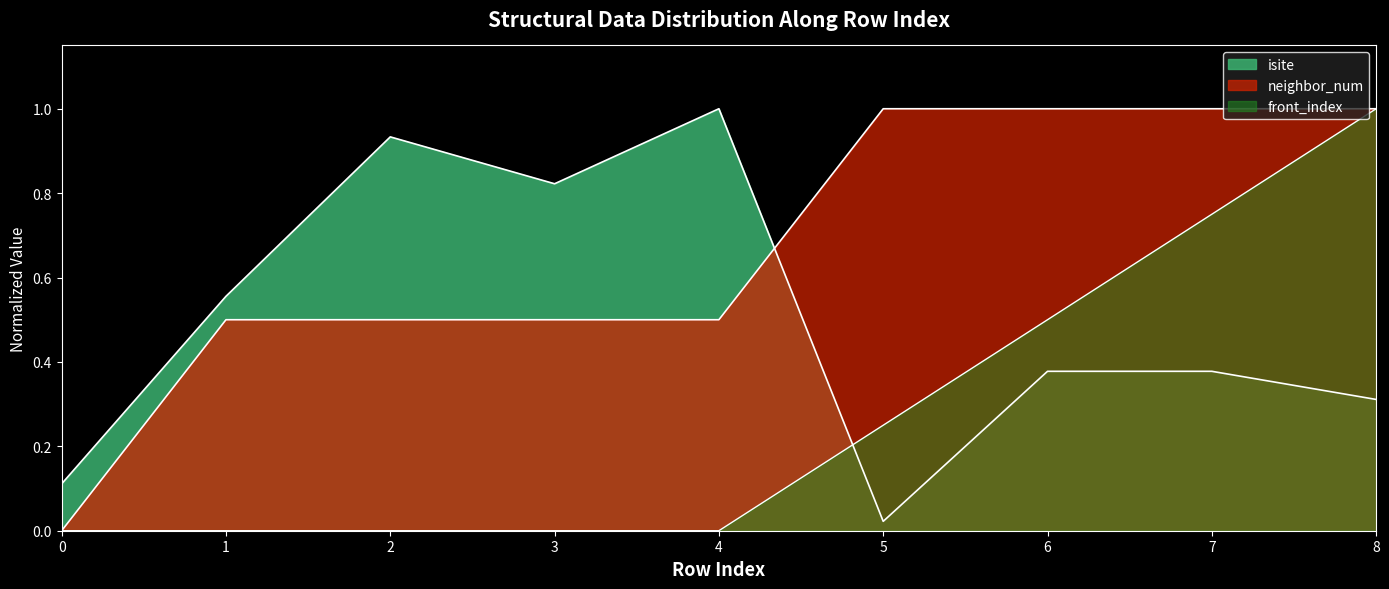

True or false: neighbor_num has more than 2 points higher than both neighbors.

False